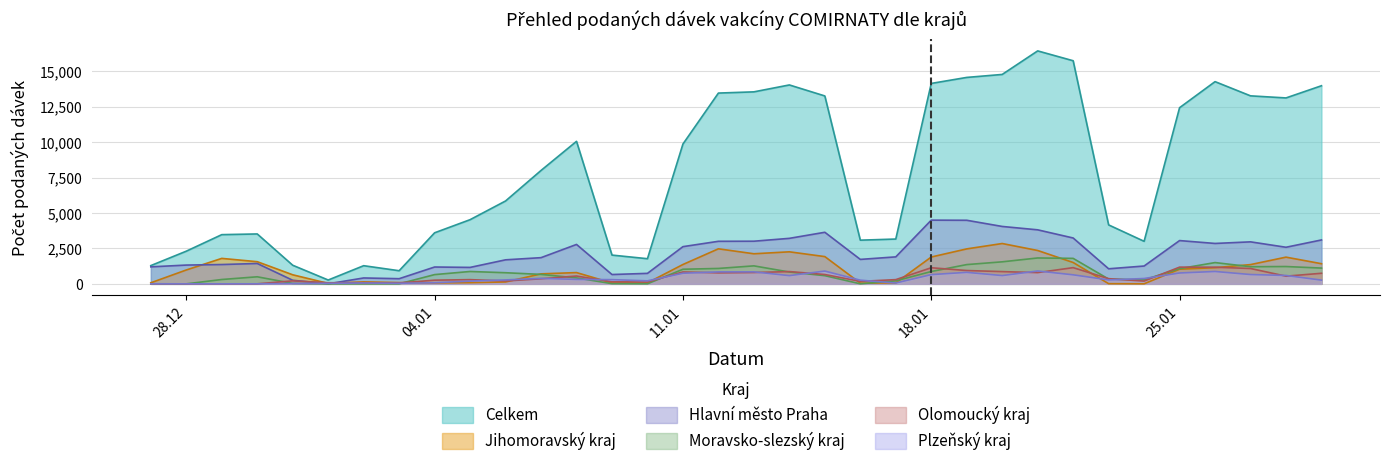

What is the label of the 31st point from the right?

30.12.2020